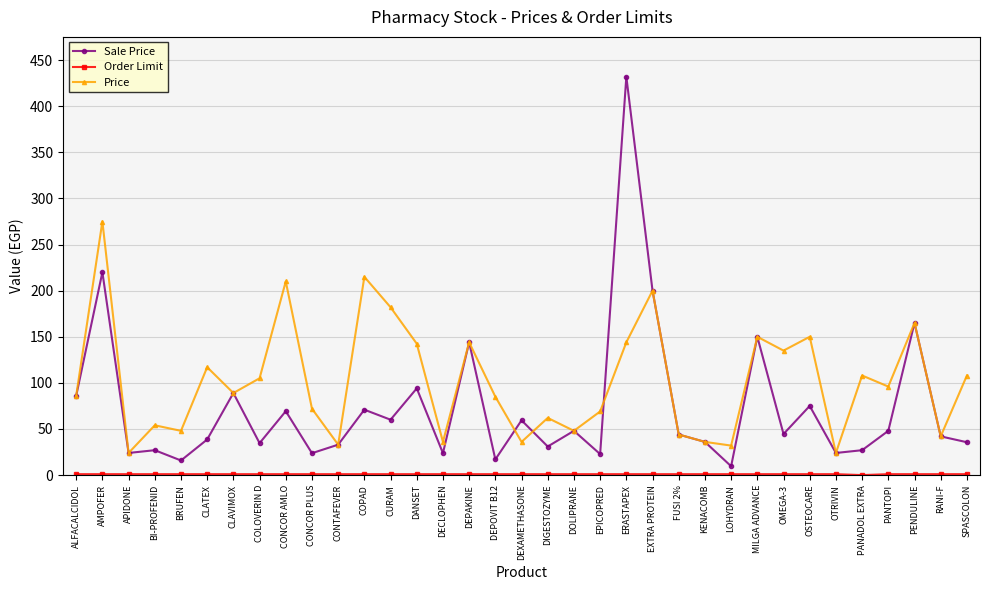

In Sale Price, how many points are higher than both neighbors (excluding endpoints)?

13